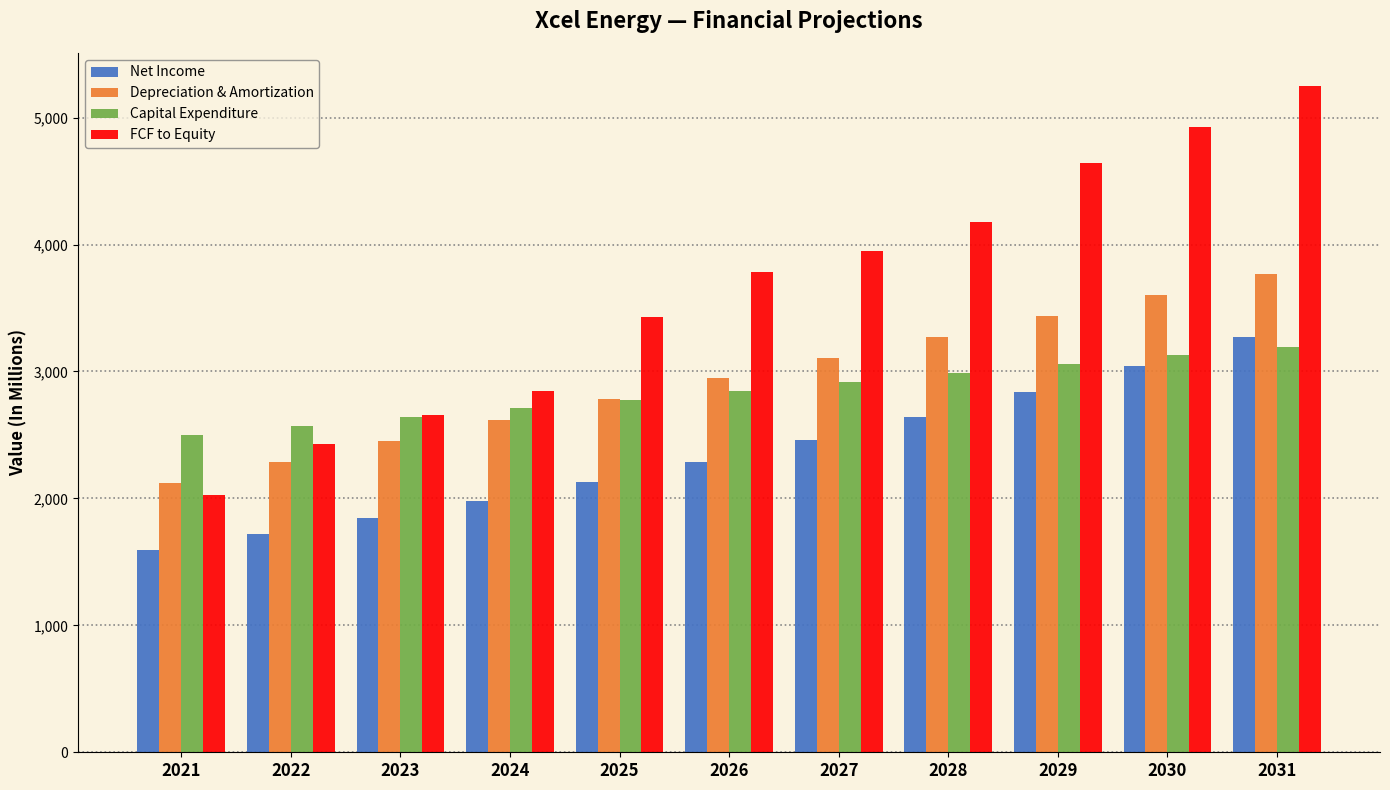

What is the total value across all series at 2030?

14700.5